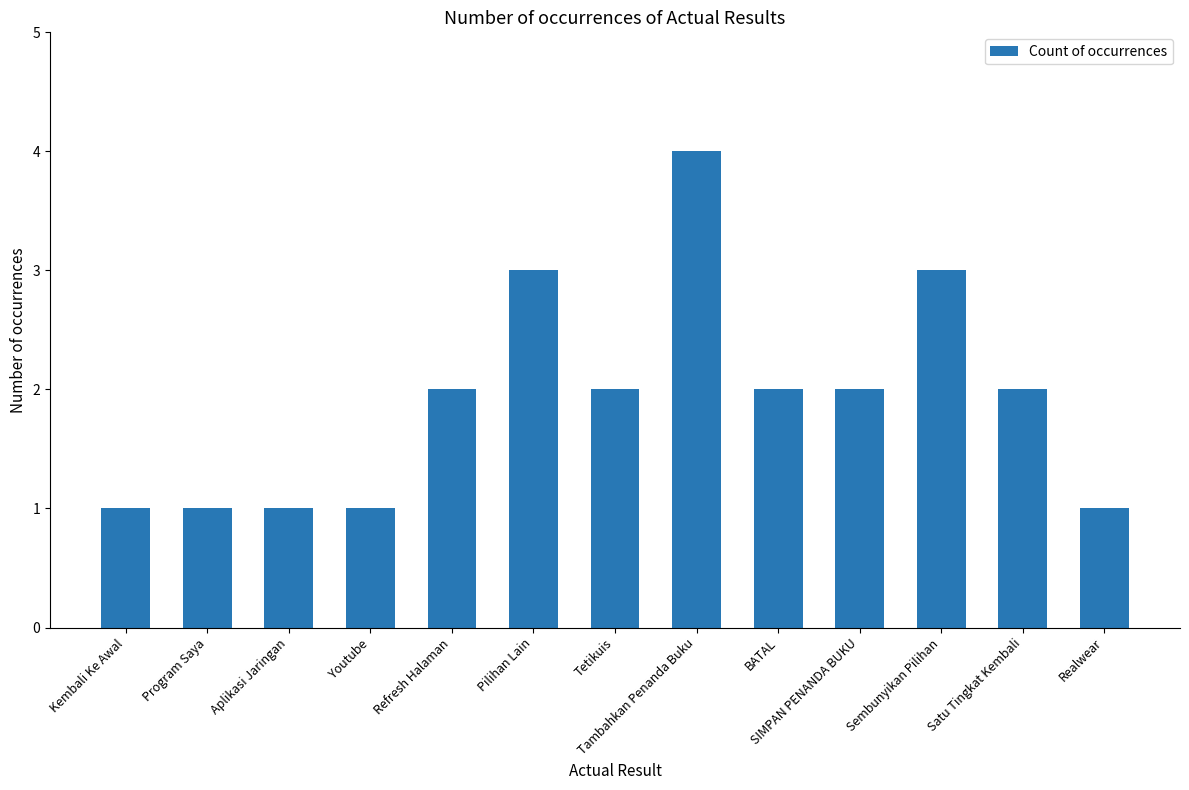

Does the chart contain any negative values?

No